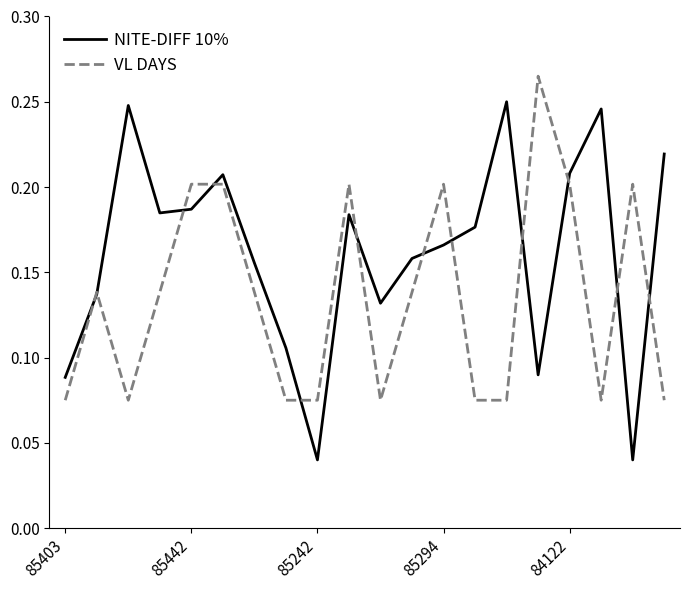

List the series in order of their peak value, lowest first.

NITE-DIFF 10%, VL DAYS